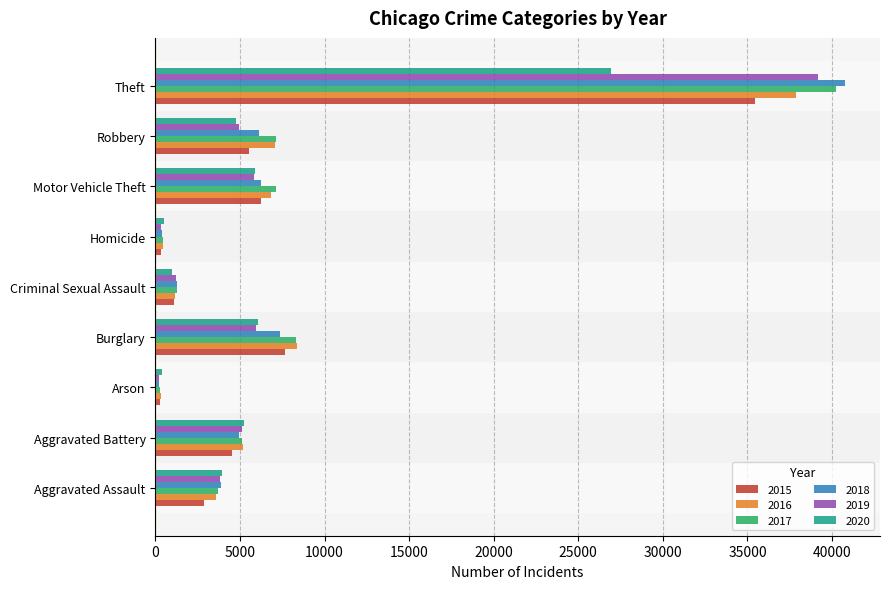

True or false: 2020 has a value of 491 at Homicide.

True